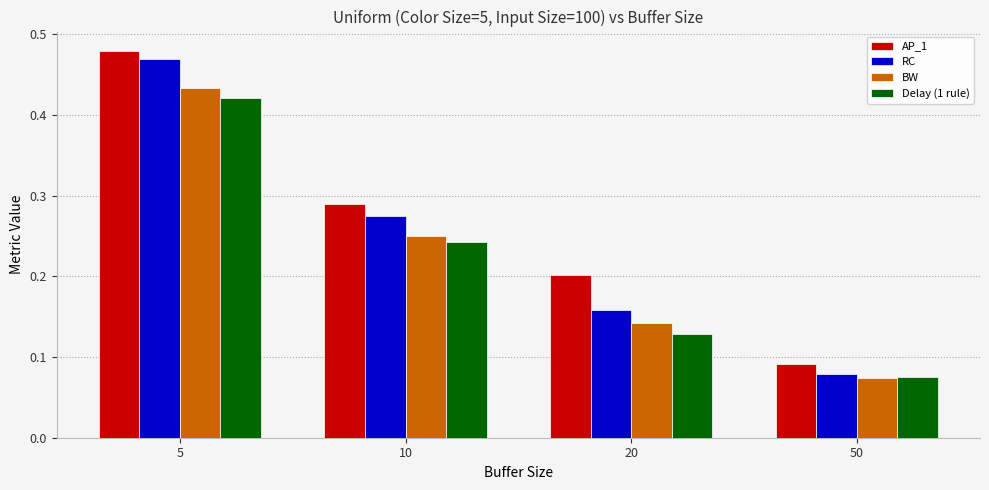

The value of AP_1 at 10 is 0.2. True or false?

False